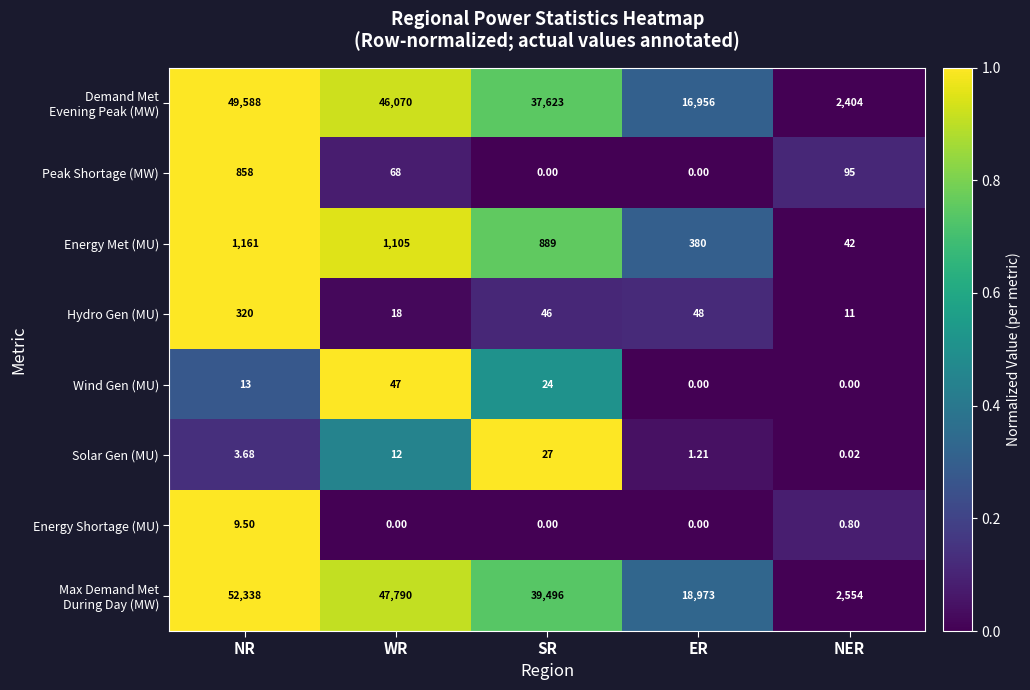

List the labels in order of Hydro Gen (MU) value, largest first.

NR, ER, SR, WR, NER